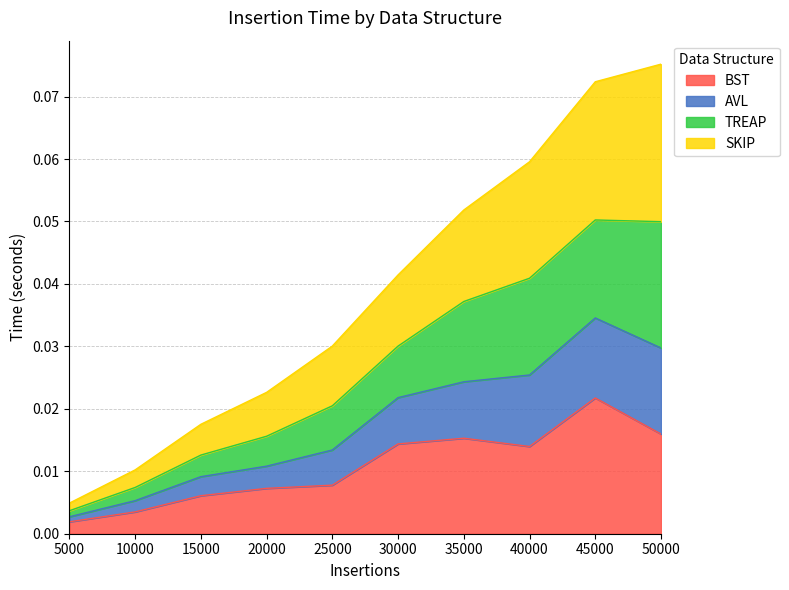

At which label does BST reach its minimum?

5000